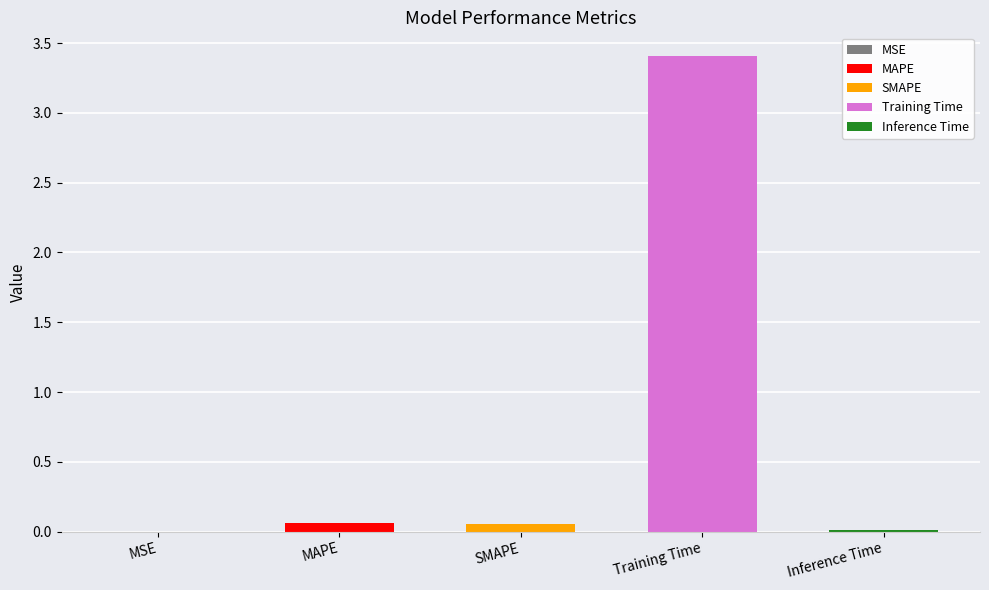

Which category has the lowest value across all series?

MSE